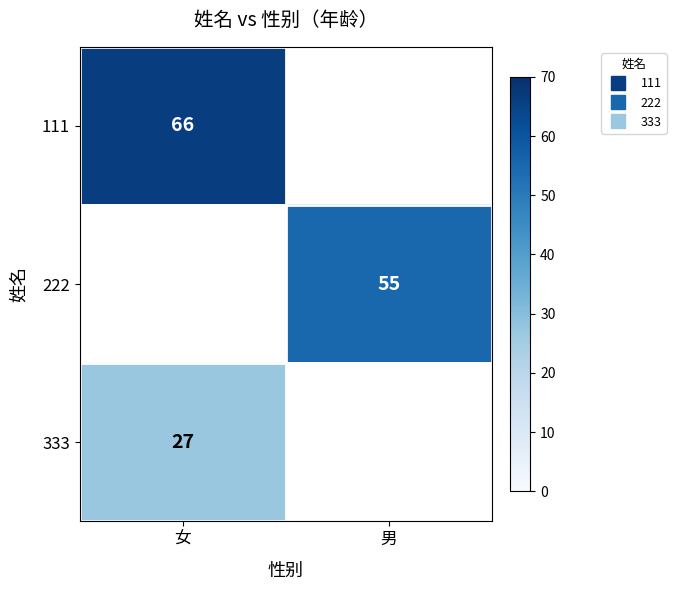

What is the smallest value displayed?

27.0